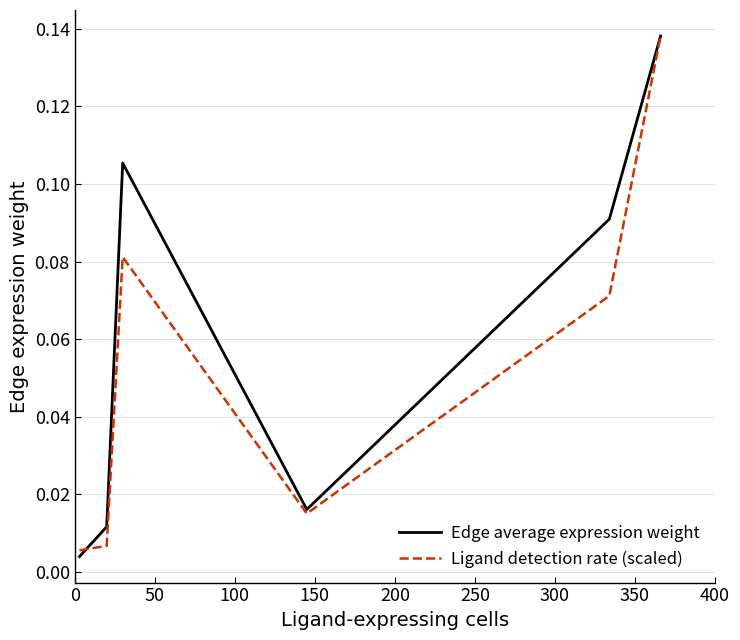

How many interior local peaks does the Edge average expression weight series have?

1